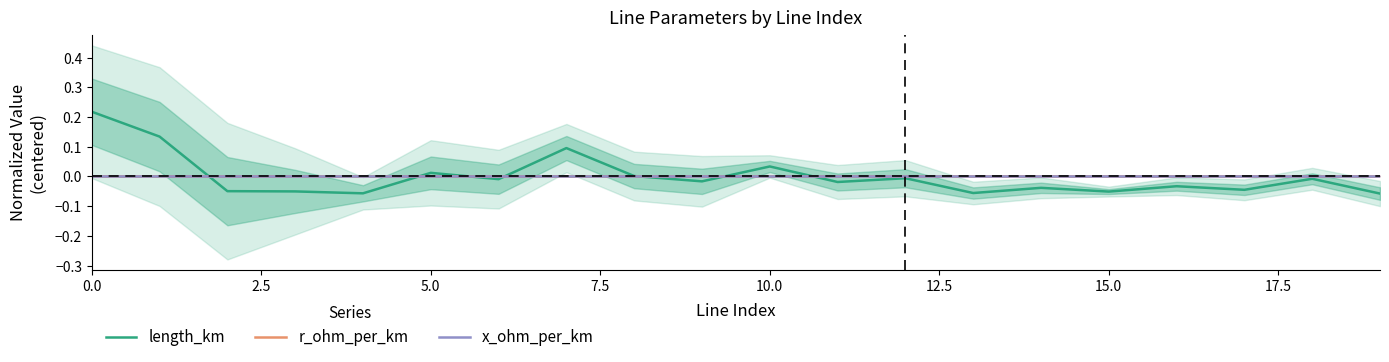

Which series has the largest range (max minus min)?

length_km